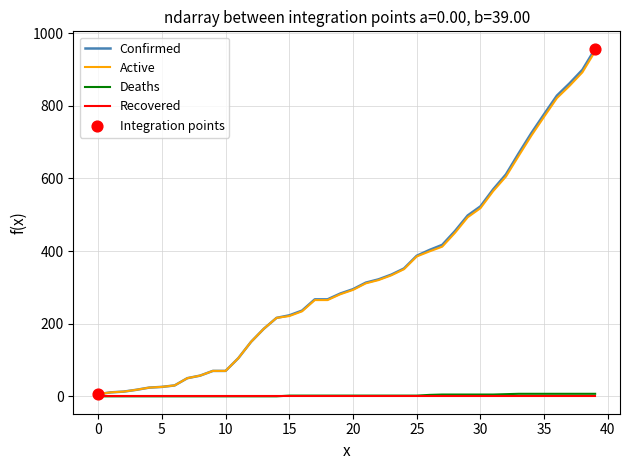

Which series has the widest spread of values?

Confirmed